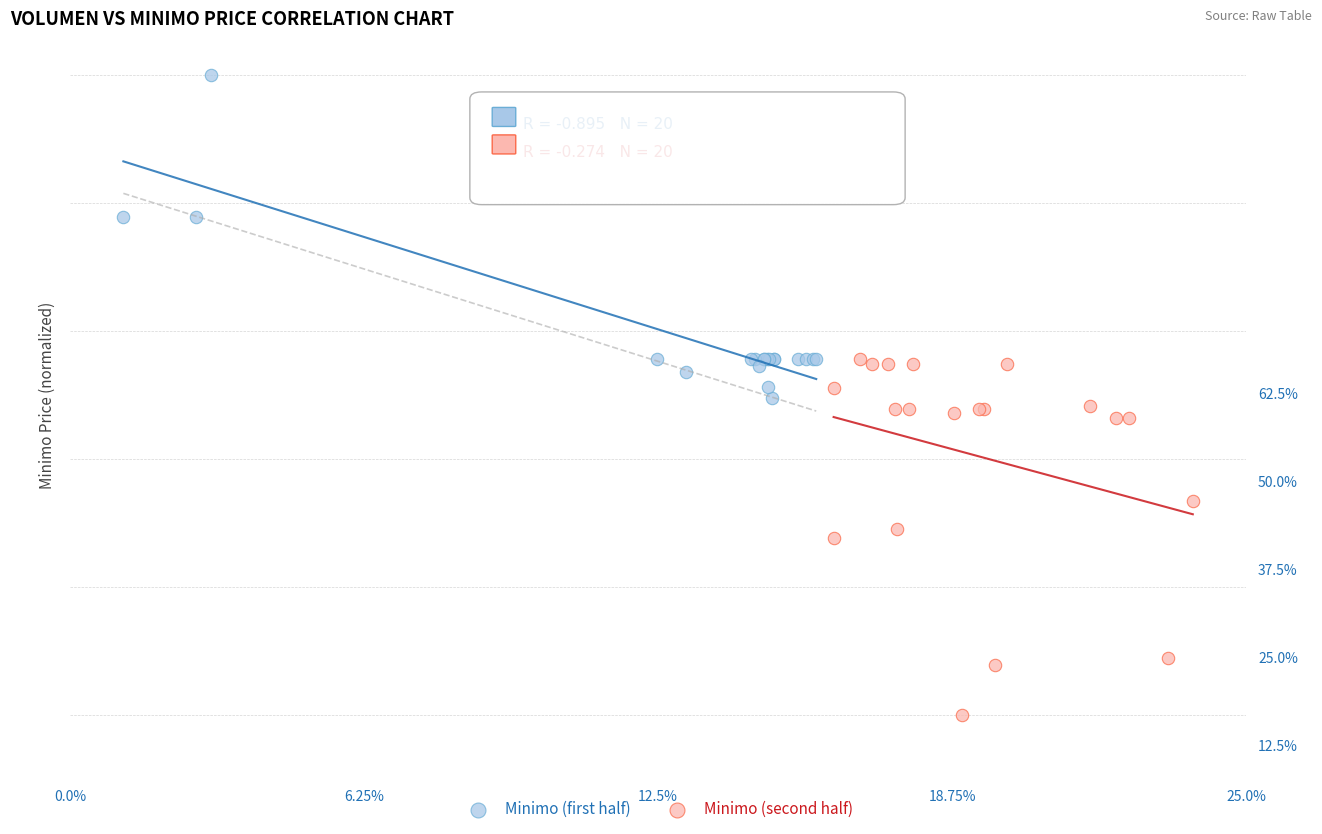

Which series has the largest Y range (max minus min)?

Minimo (second half)